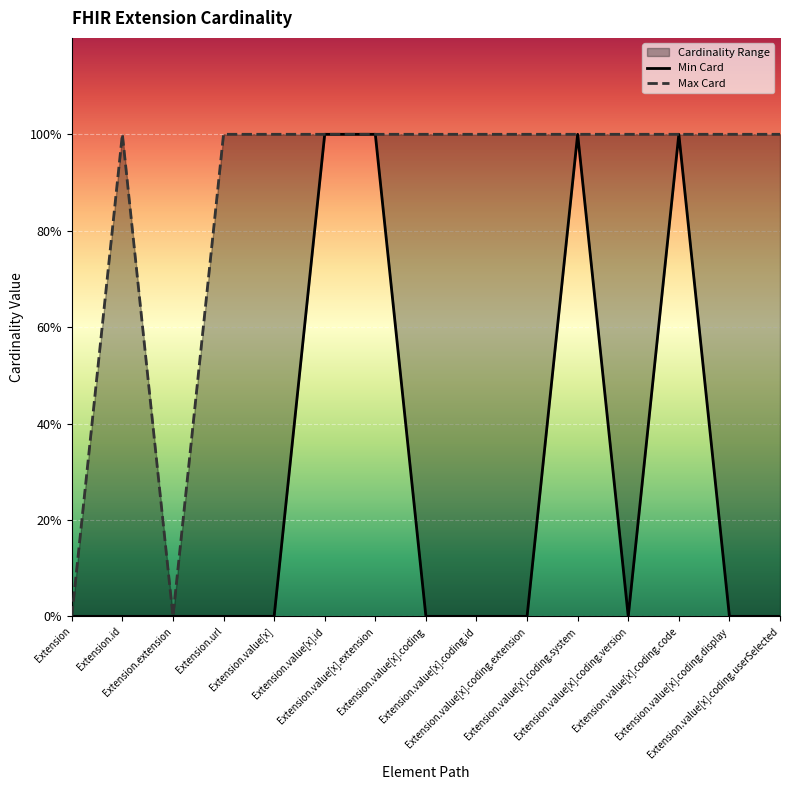

Is the value of Max Card at Extension.value[x].coding.extension greater than the value of Min Card at Extension.value[x].coding.version?

Yes